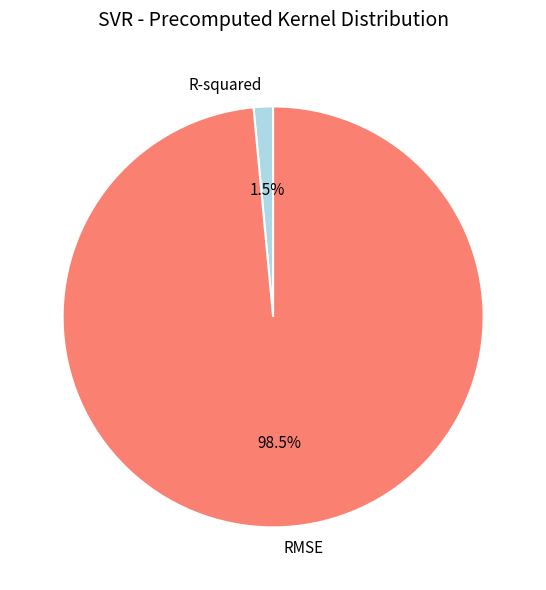

Which category has the smallest portion of the pie?

R-squared